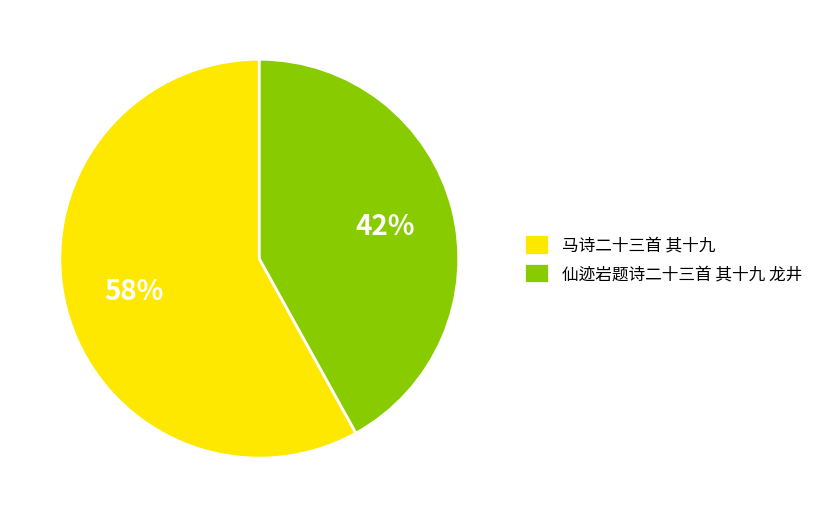

Which slice is the smallest?

仙迹岩题诗二十三首 其十九 龙井